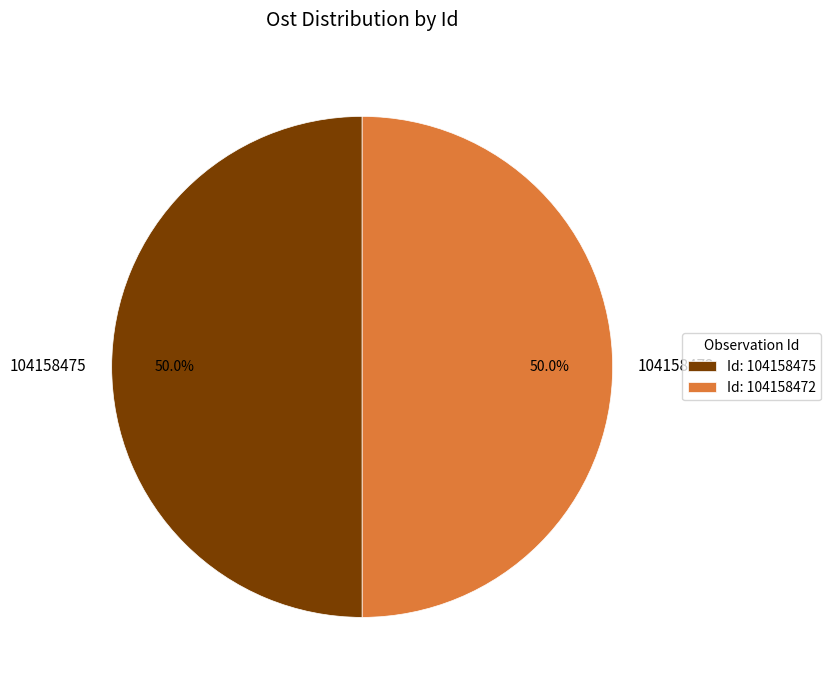

To the nearest percent, what portion does 104158475 represent?

50%